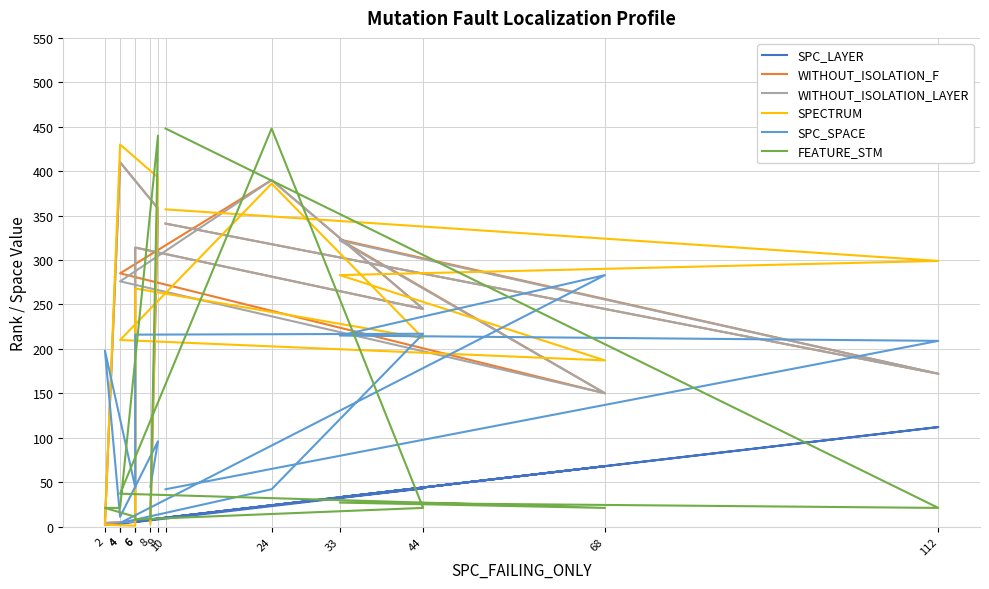

The SPECTRUM series shows 422 at 6. True or false?

False